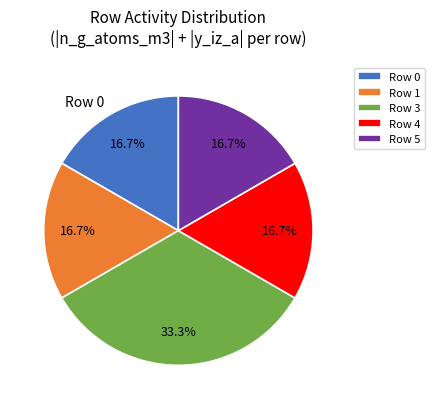

How many segments does this pie chart have?

6